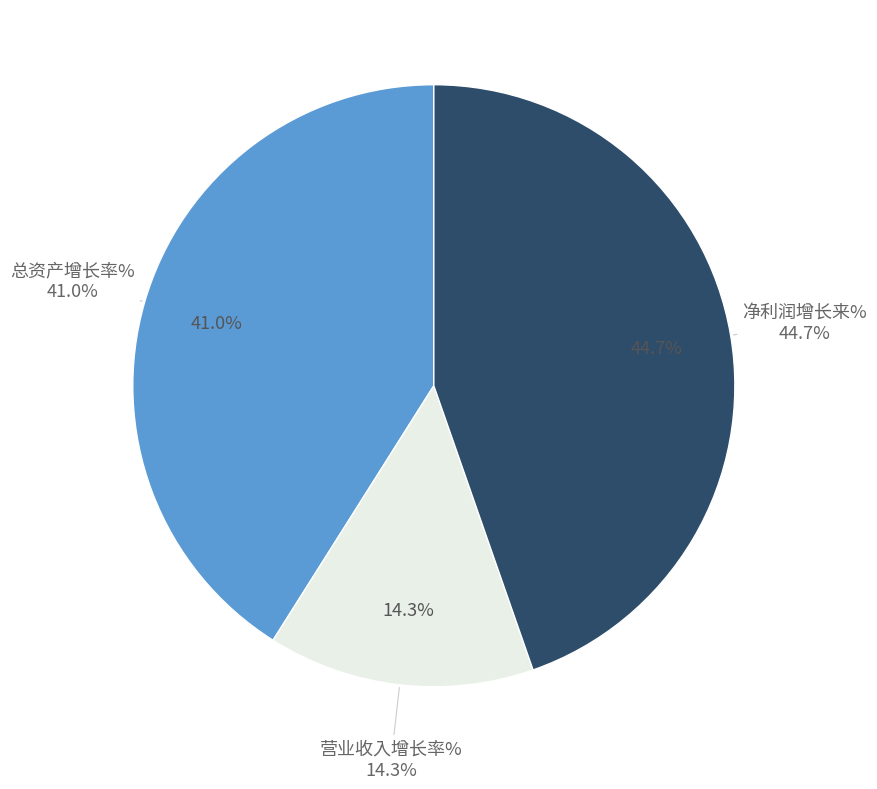

What percentage is NOT represented by 净利润增长来%?

55.3%